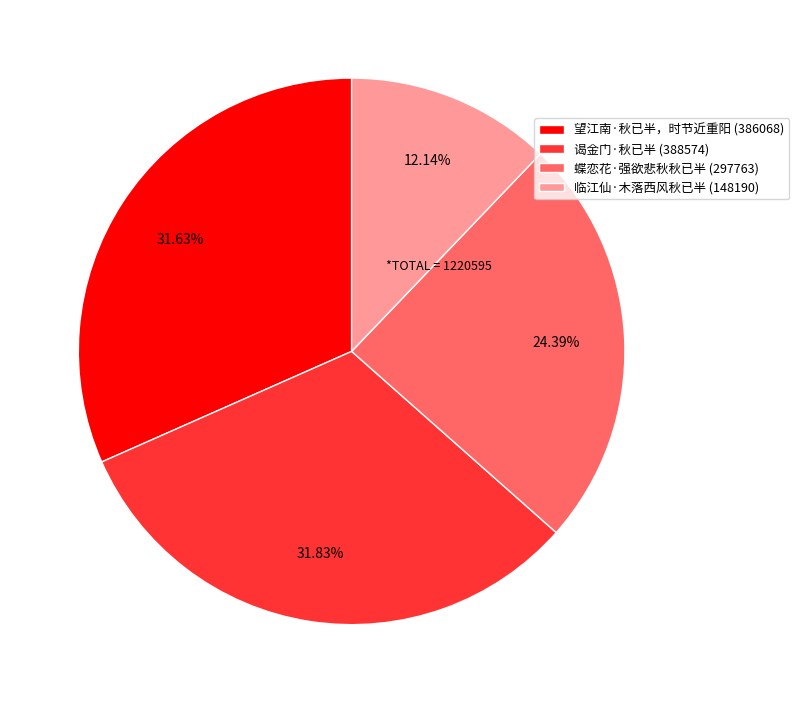

Is it true that 蝶恋花·强欲悲秋秋已半 is 18% of the pie?

False